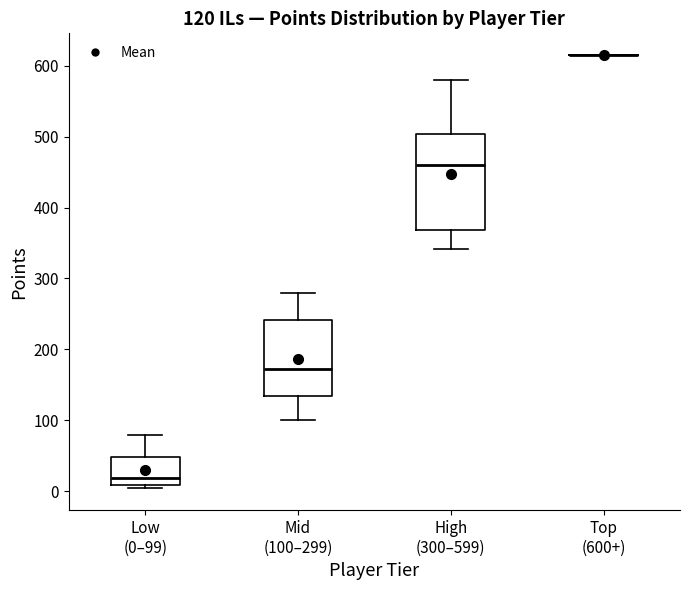

Comparing the boxes themselves (not the whiskers), which one is the tallest?

High (300–599)